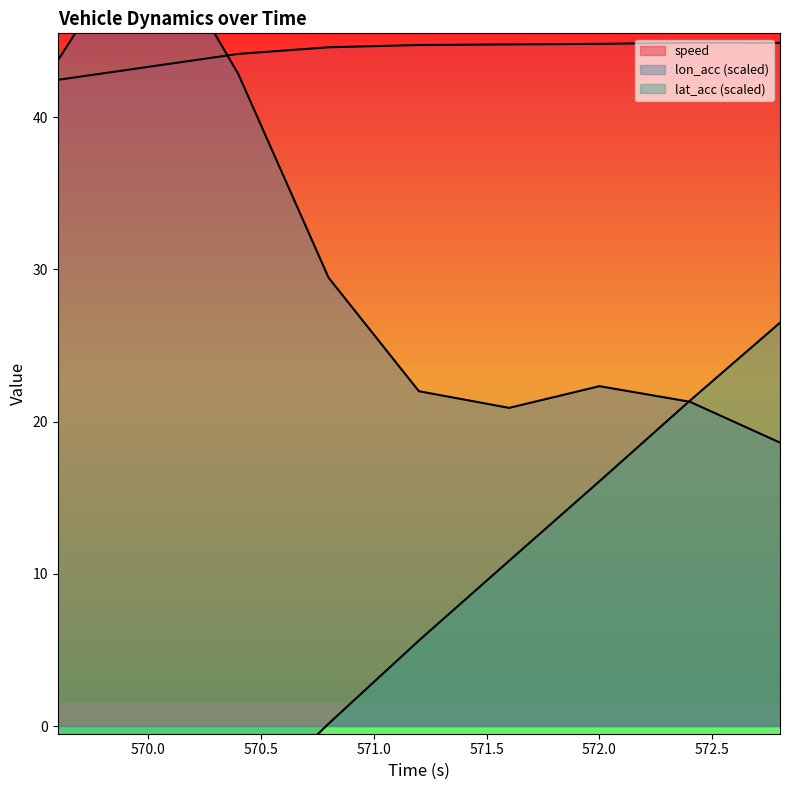

What is the sum of all lat_acc values?

56.3